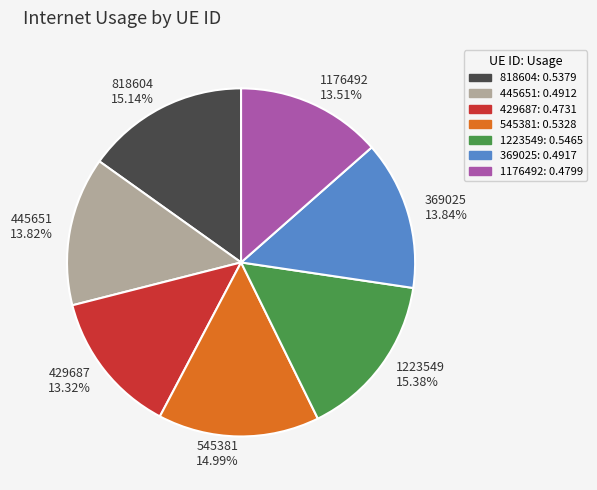

Combined, do 429687 and 1223549 account for over 50%?

No